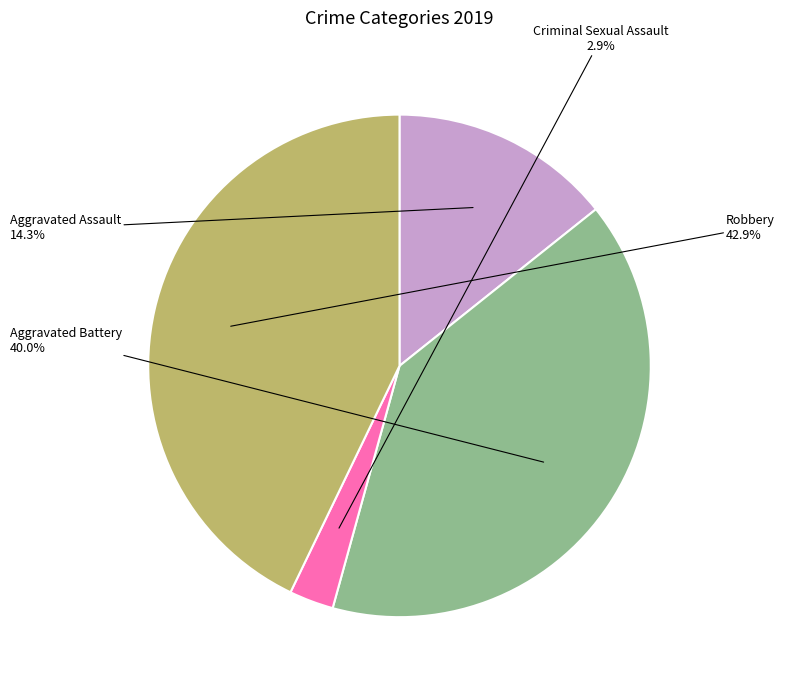

The Criminal Sexual Assault slice represents 12% of the pie. True or false?

False